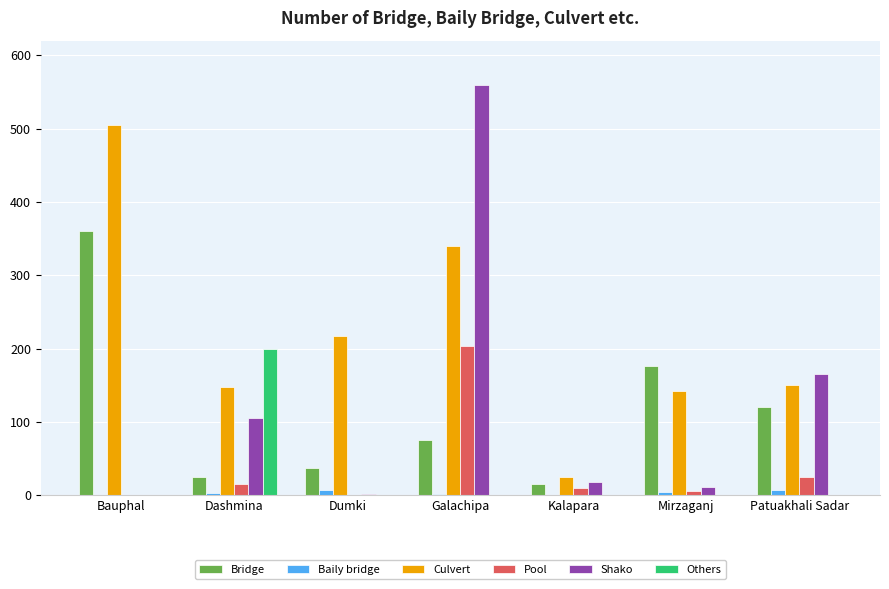

What is the spread (max minus min) of values at Patuakhali Sadar?

166